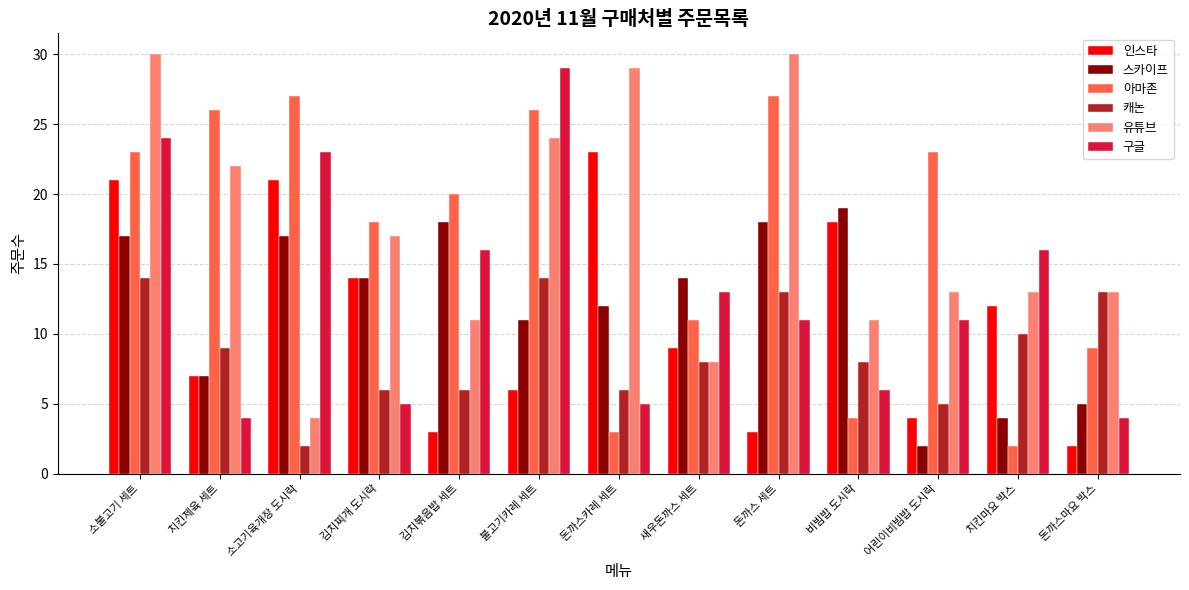

Rank the series at 돈까스 세트 from lowest to highest value.

인스타, 구글, 캐논, 스카이프, 아마존, 유튜브